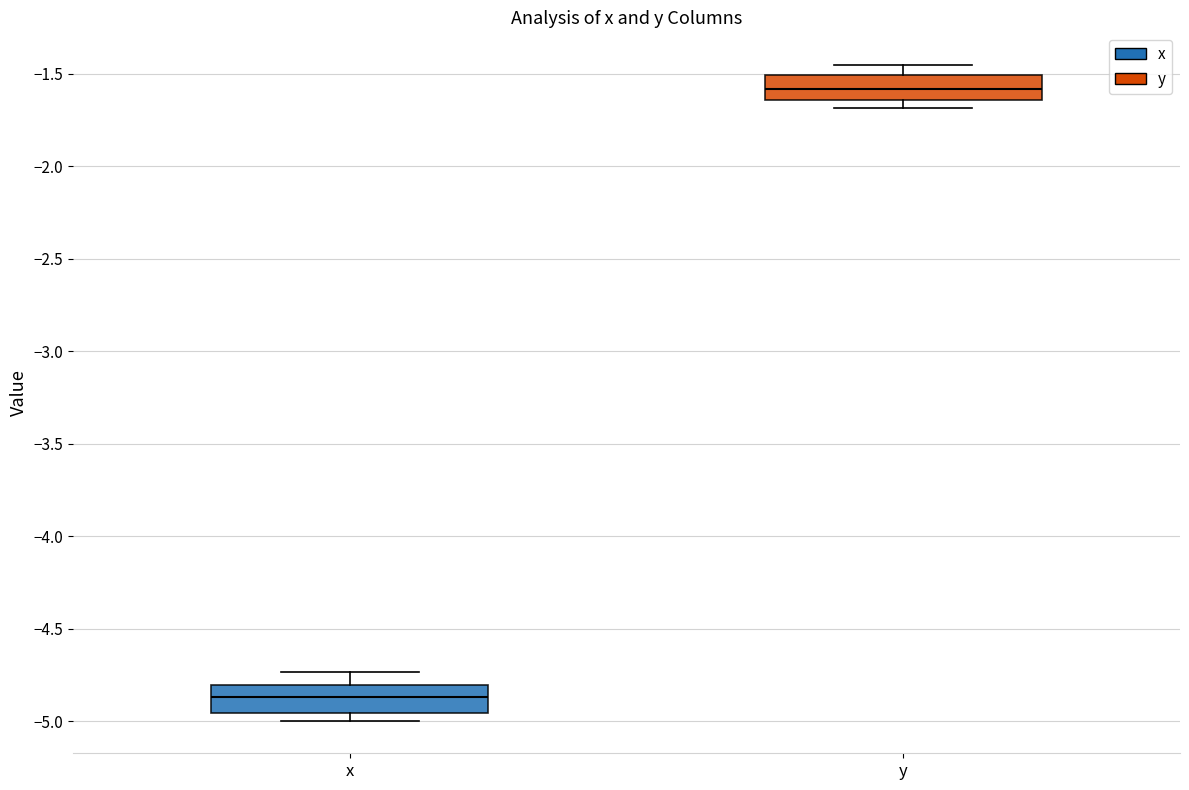

Reading left to right, transcribe this box plot: for each box, give where its median line is, the range the box spans, and where its two whiskers end, as read against the y-axis. The values are not printed on the chart, so give them approximately, as read against the axis.

x: median -4.85, box -4.95 to -4.80, whiskers -5.00 to -4.75
y: median -1.60, box -1.65 to -1.50, whiskers -1.70 to -1.45